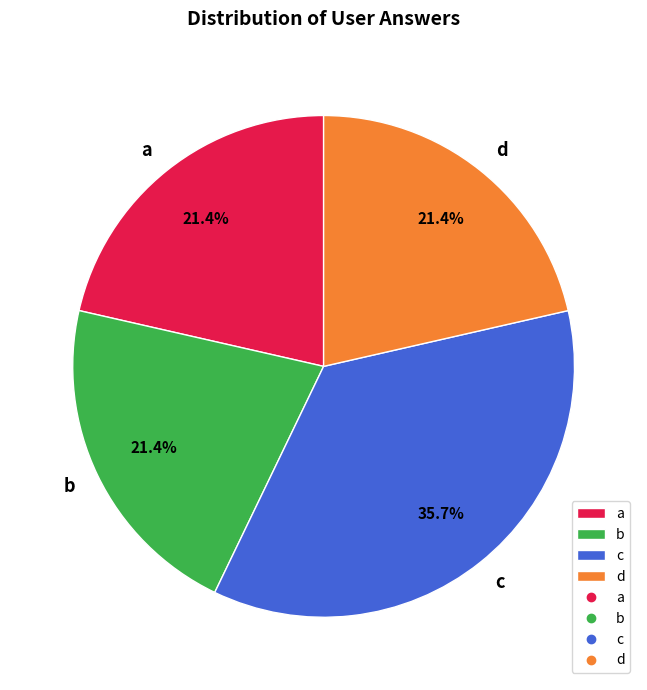

Which category has the biggest portion of the pie?

c